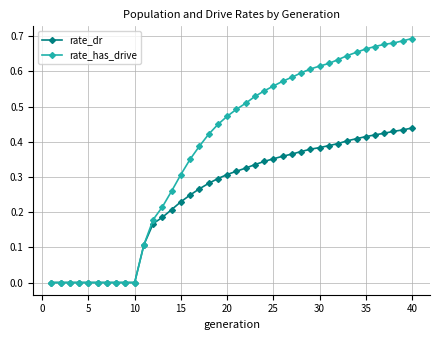

Rank the series by their maximum value, from lowest to highest.

rate_dr, rate_has_drive